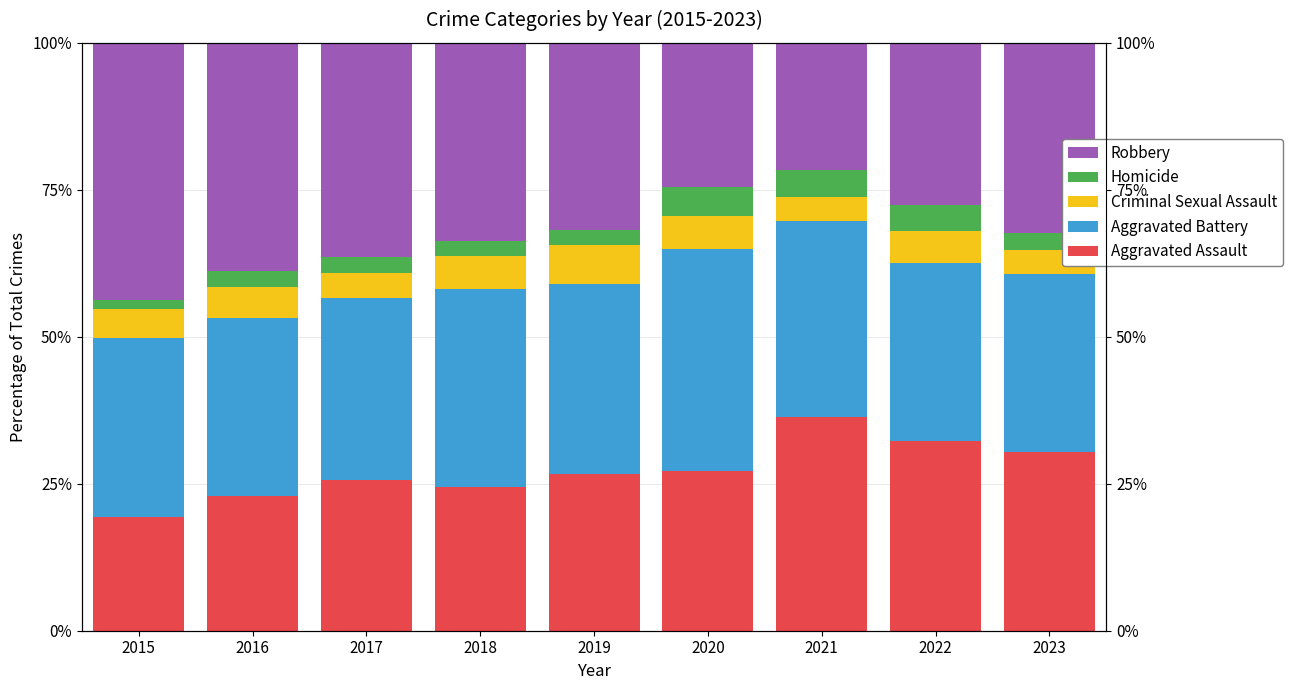

The value of Homicide at 2015 is 2.0. True or false?

False